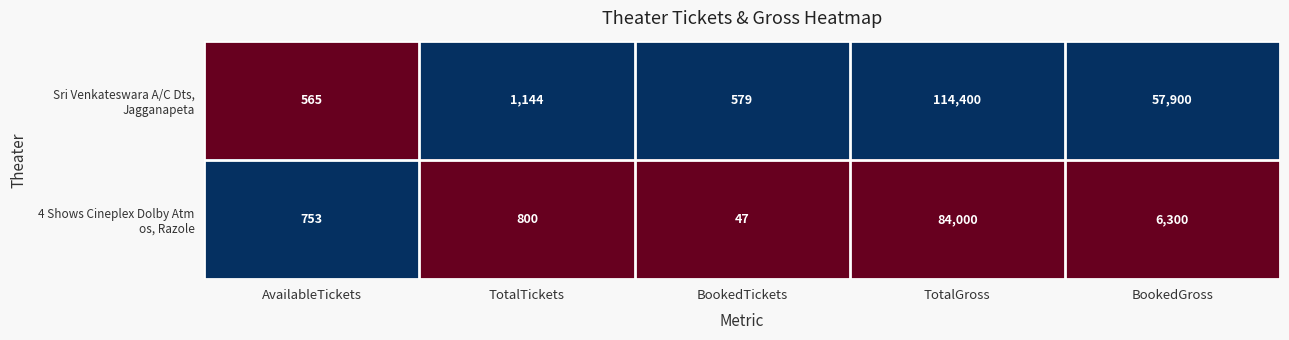

What is the smallest value displayed?

47